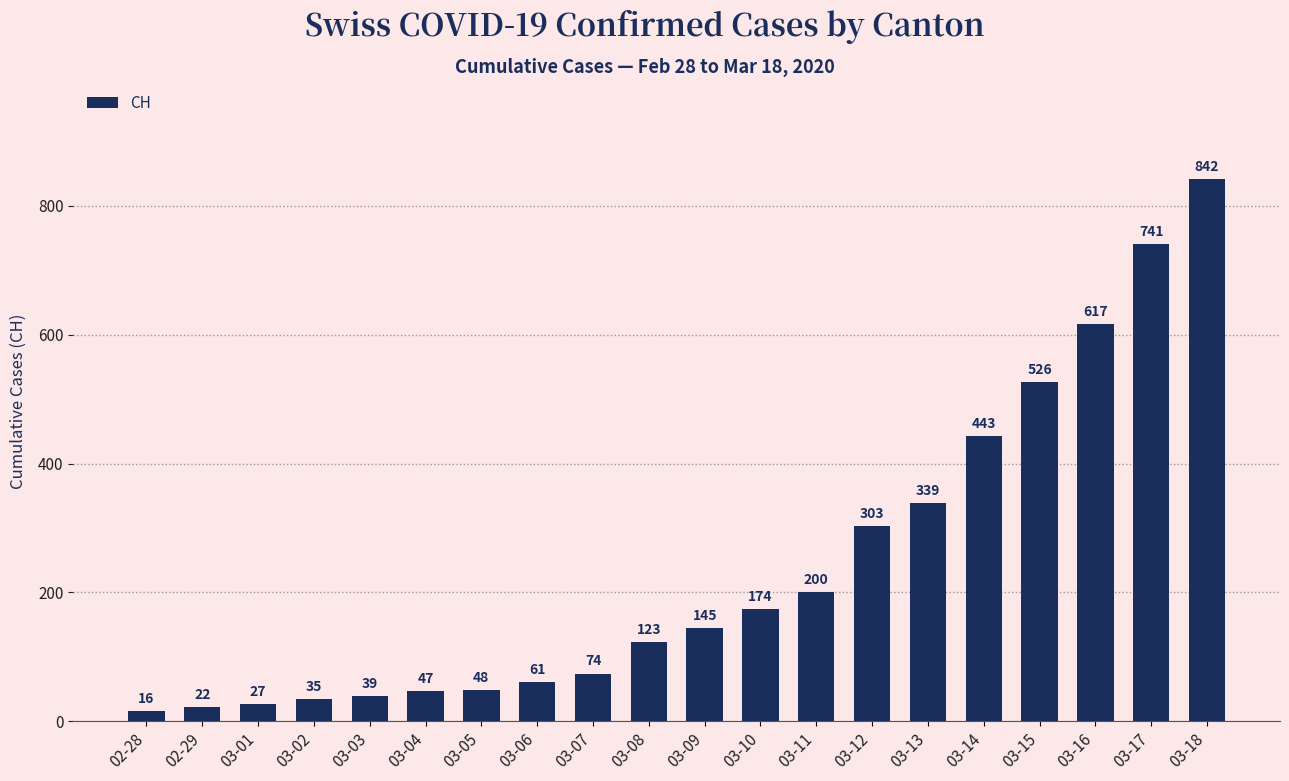

What is the label of the 5th bar from the left?

03-03